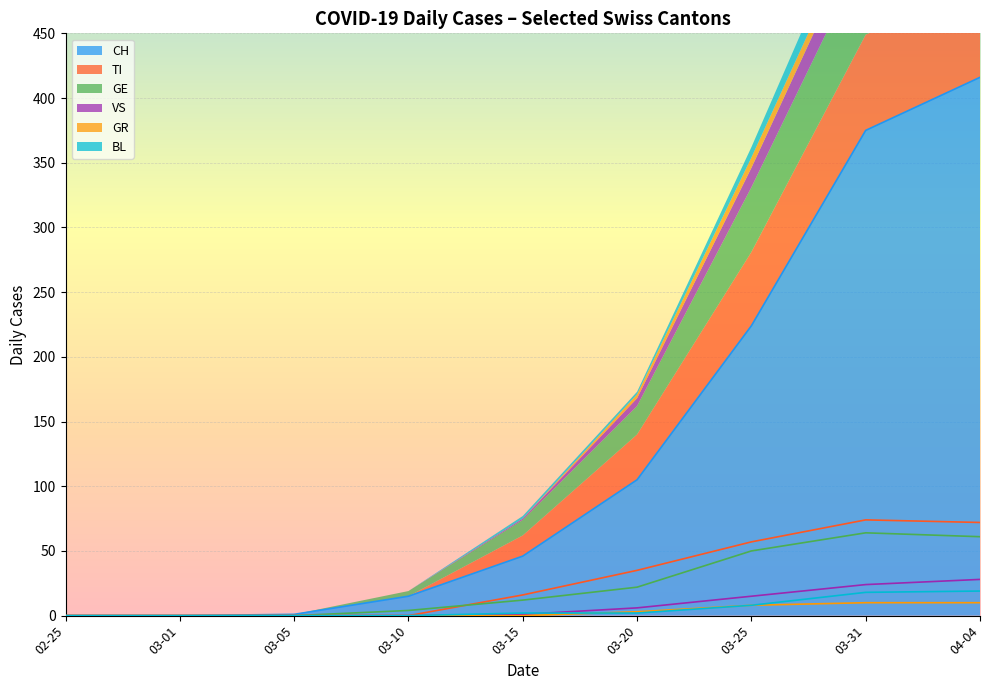

What is the difference between the maximum and minimum values in the CH series?

416